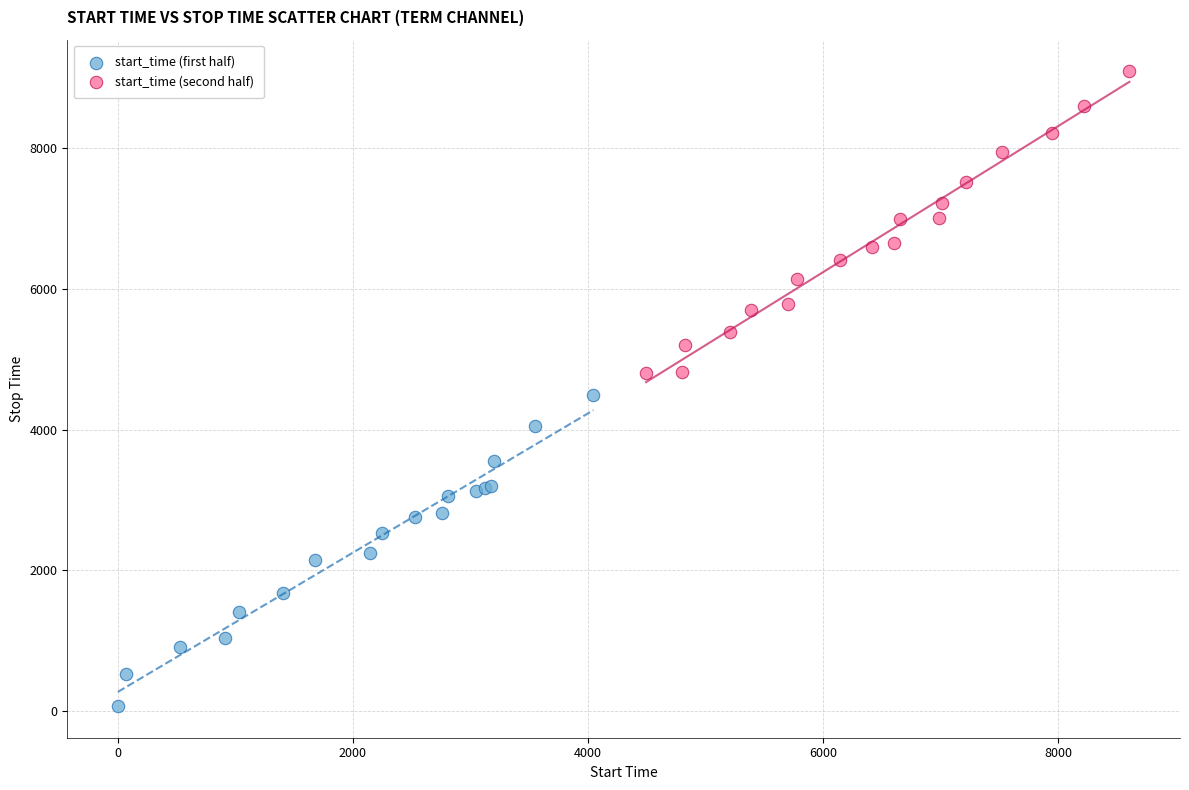

Which series contains the highest Y value?

start_time (second half)